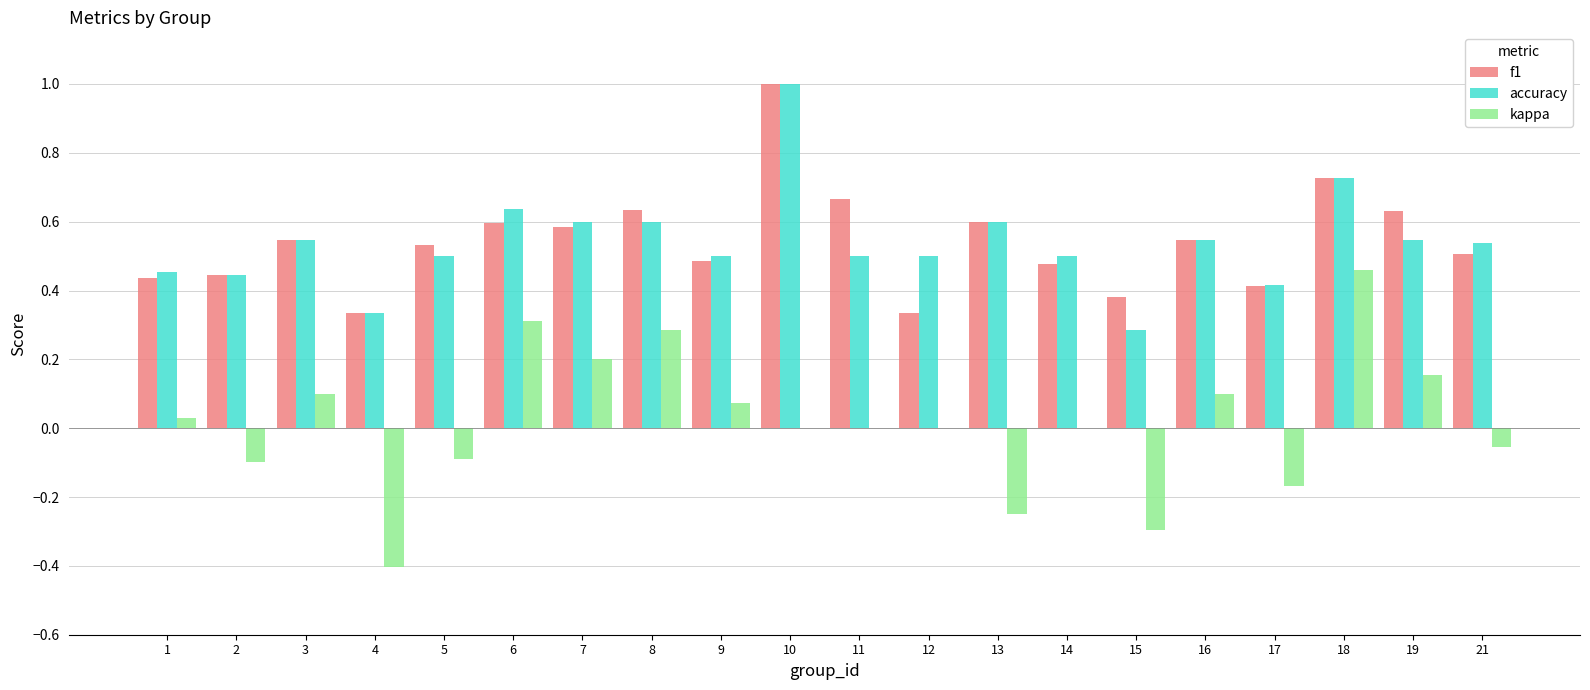

What is the maximum value for accuracy?

1.0